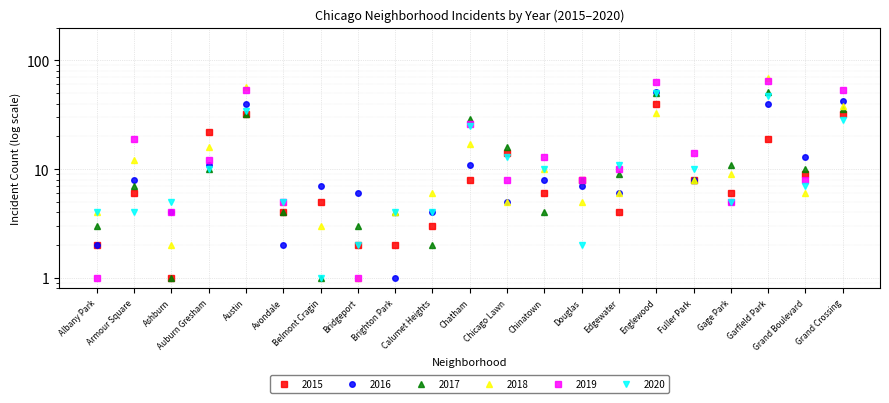

How many intersections are there between 2017 and 2018?

7